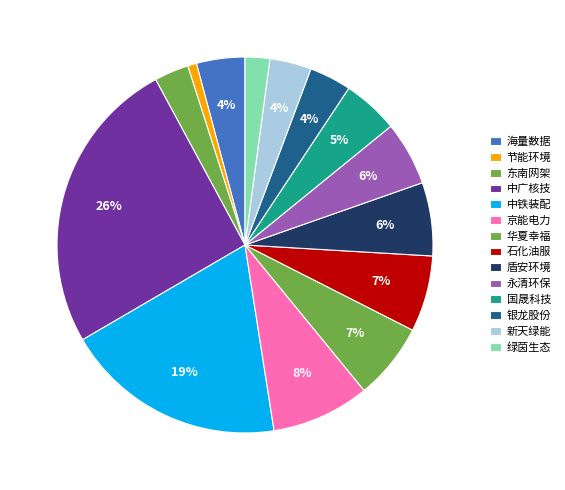

Count the number of slices in the pie.

14